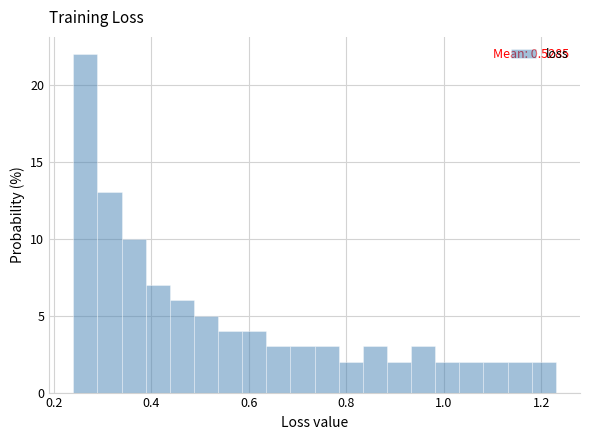

Around what value on the x-axis is the tallest bar? Give the approximate position of its centre, as read against the axis.

0.26